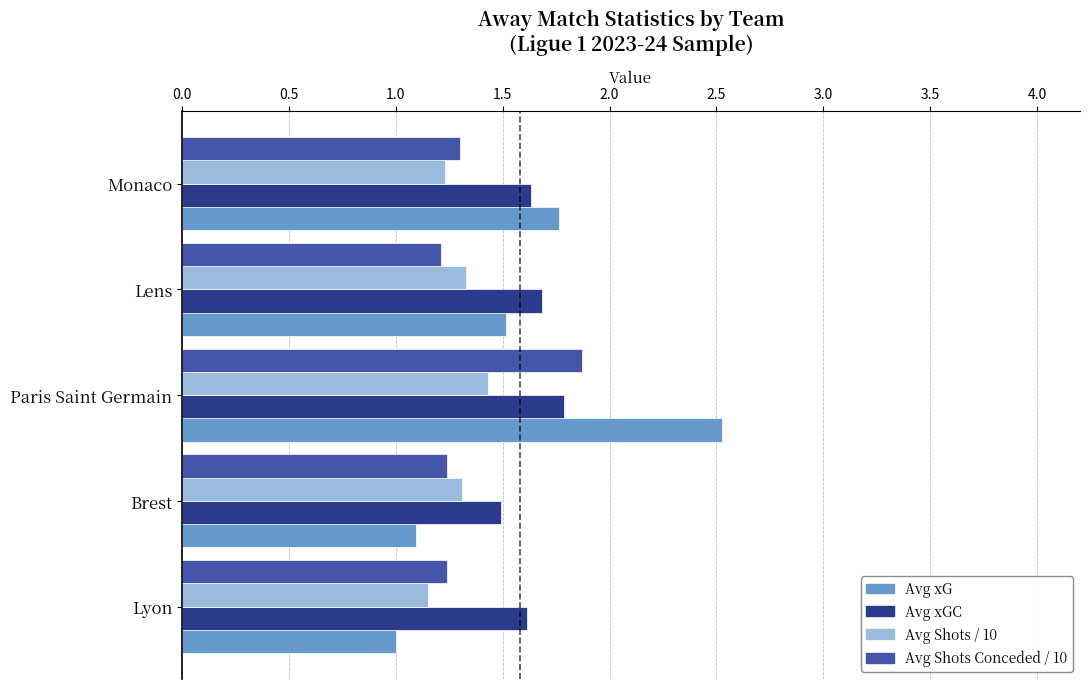

What is the minimum value shown in the chart?

1.0